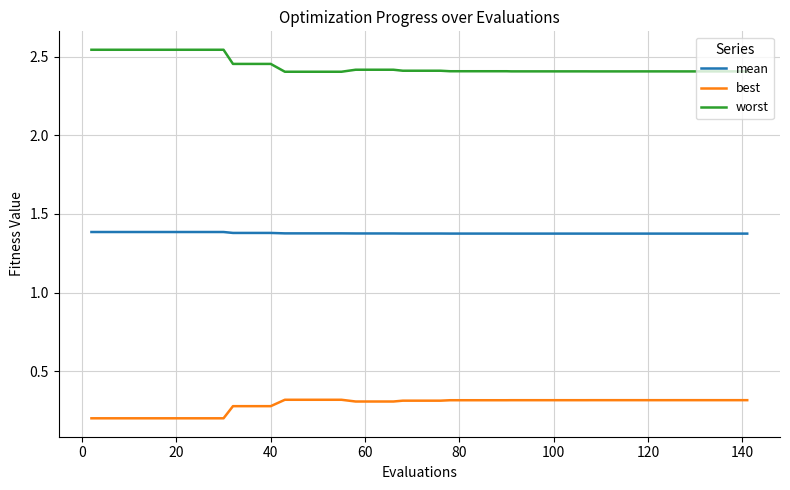

True or false: mean and worst cross at least once.

False